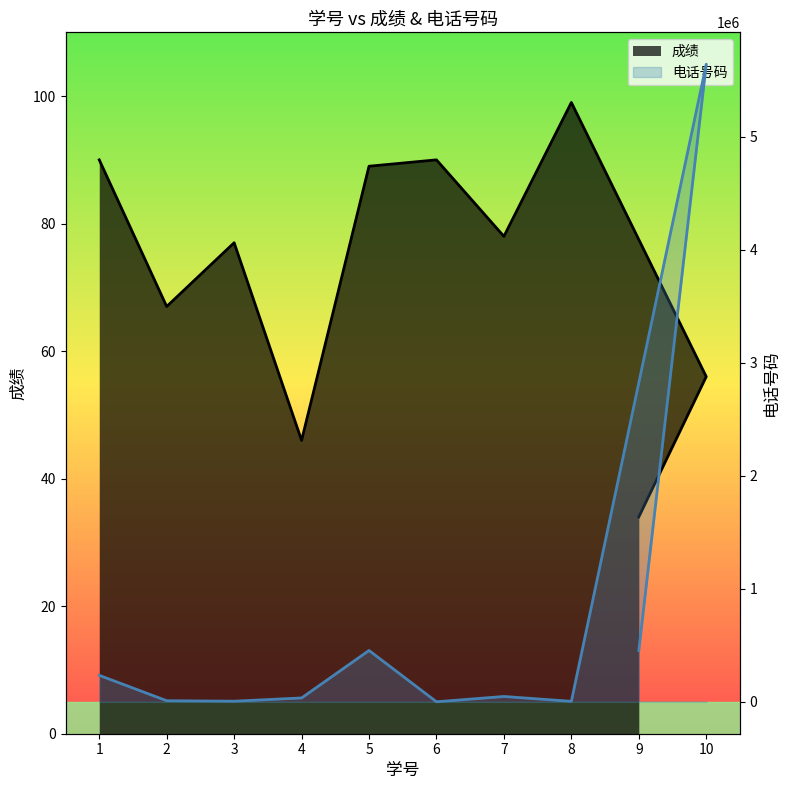

At which category does 电话号码 reach its first local peak?

5